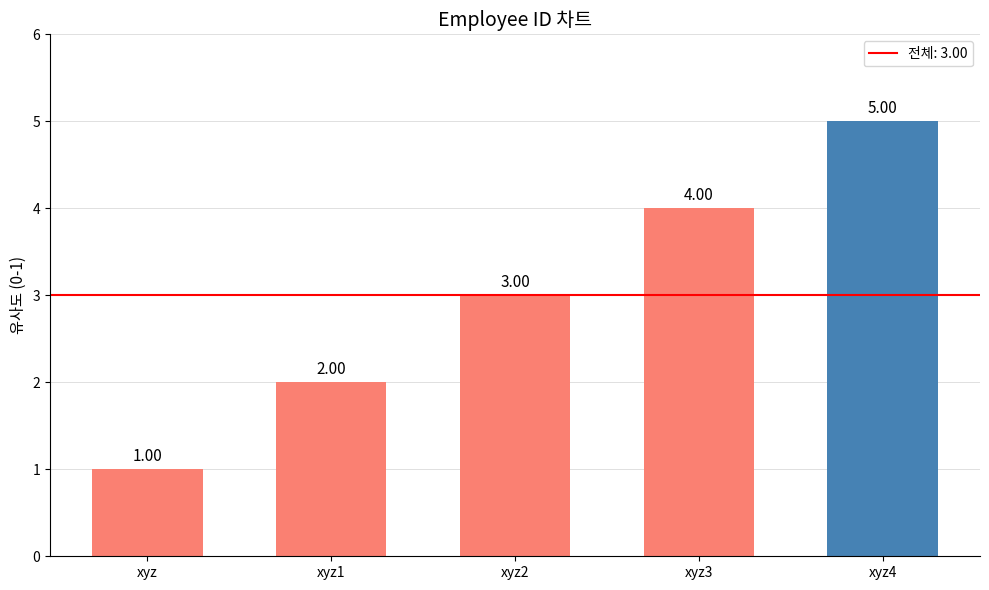

Reading left to right, what are all the values shown in this chart?

1	2	3	4	5